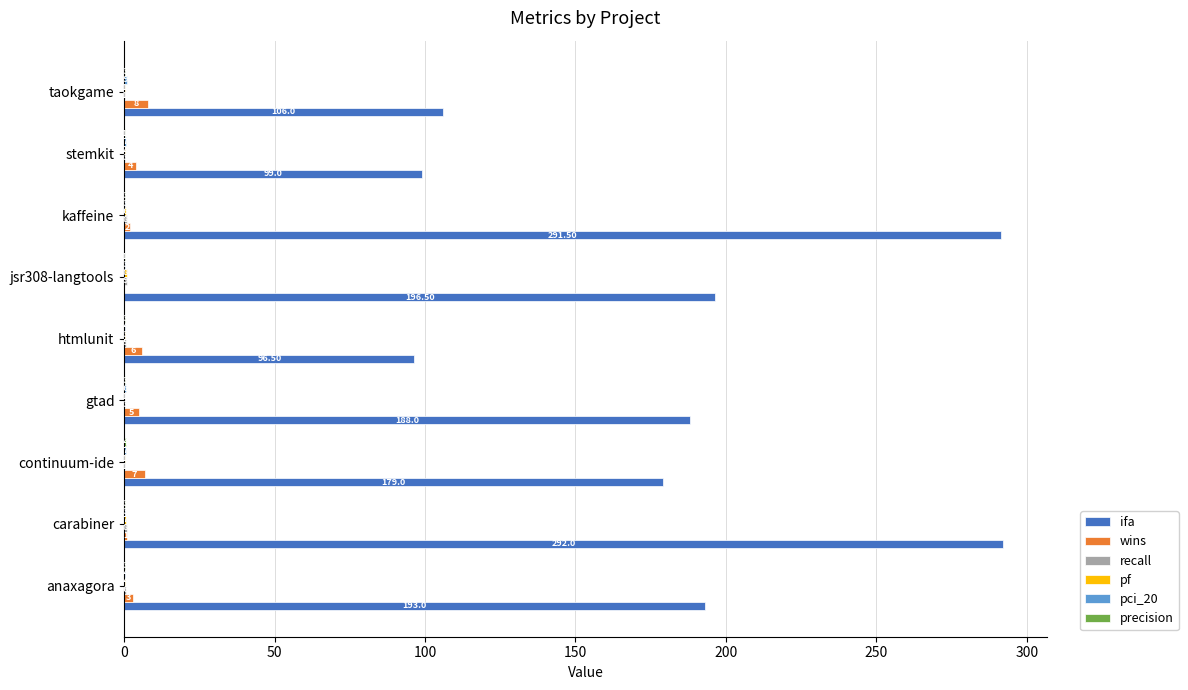

Between gtad and htmlunit, which series saw the biggest shift?

ifa